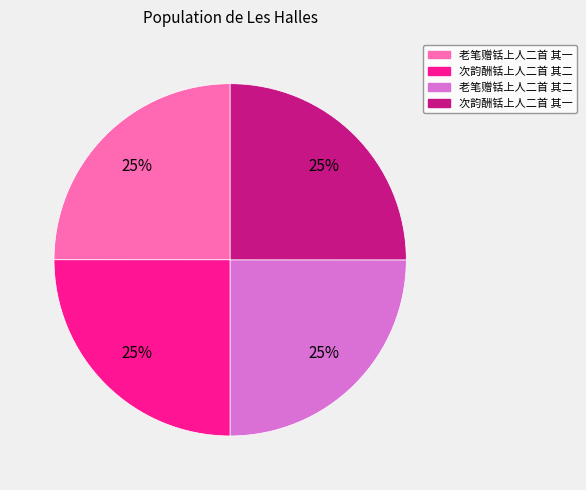

True or false: 老笔赠铦上人二首 其二 accounts for 25% of the total.

True